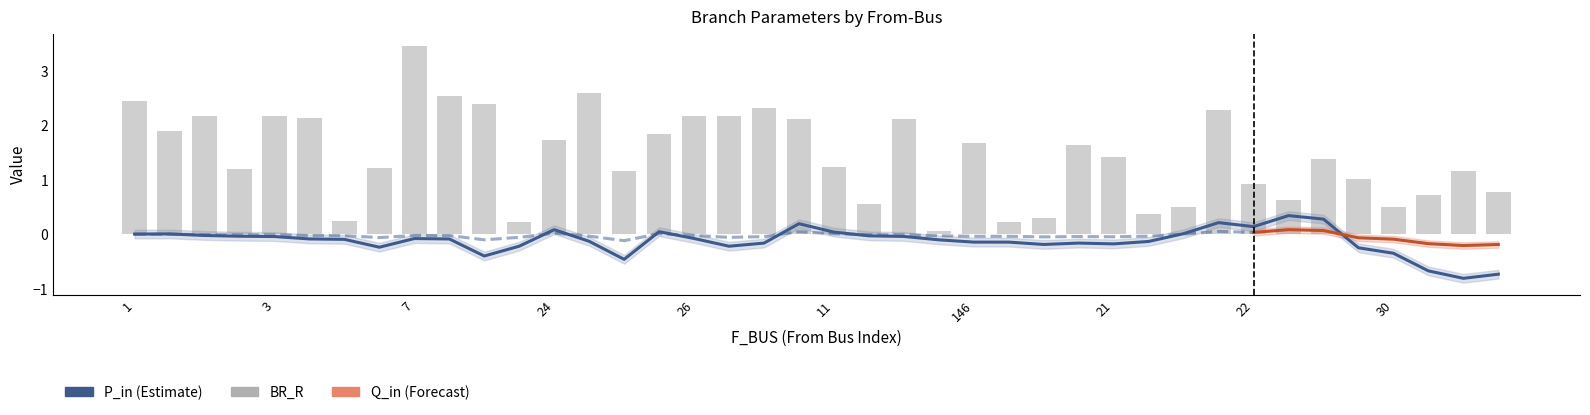

Rank the series by their maximum value, from lowest to highest.

Q_in, P_in, BR_R